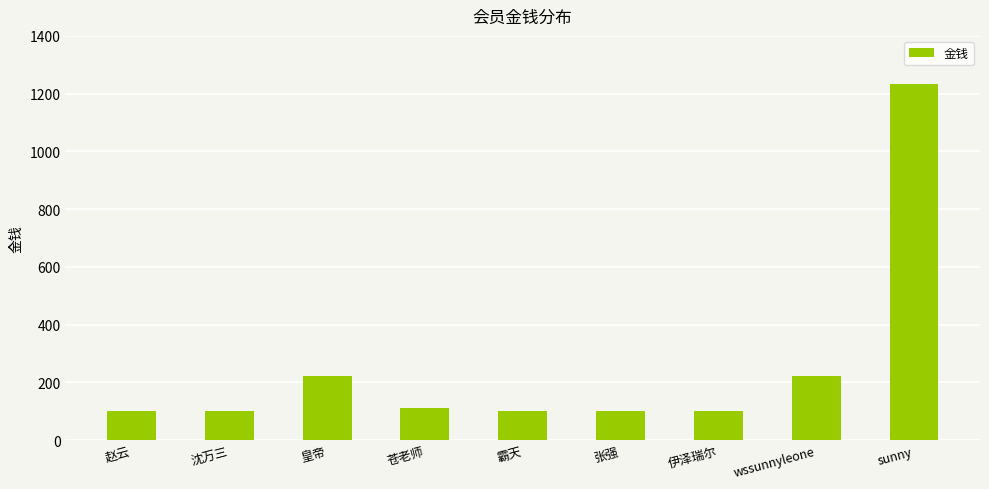

What is the change in value from 霸天 to wssunnyleone?

+122